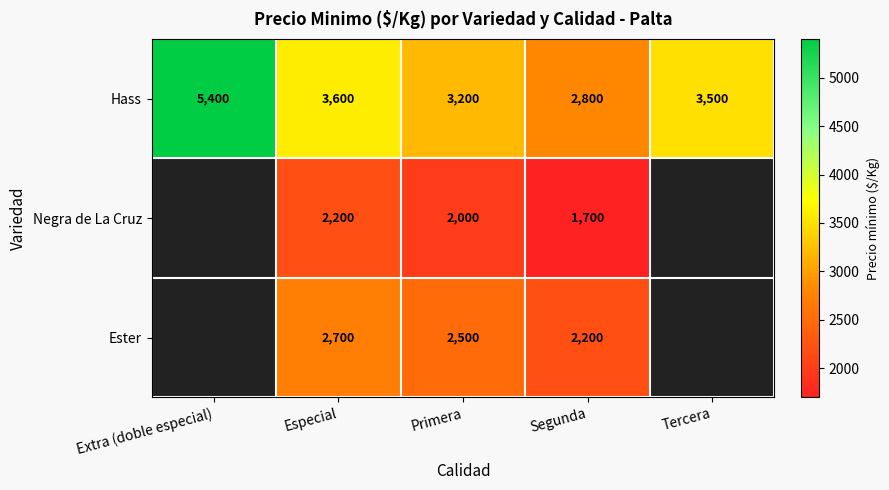

What is the spread (max minus min) of values at Segunda?

1100